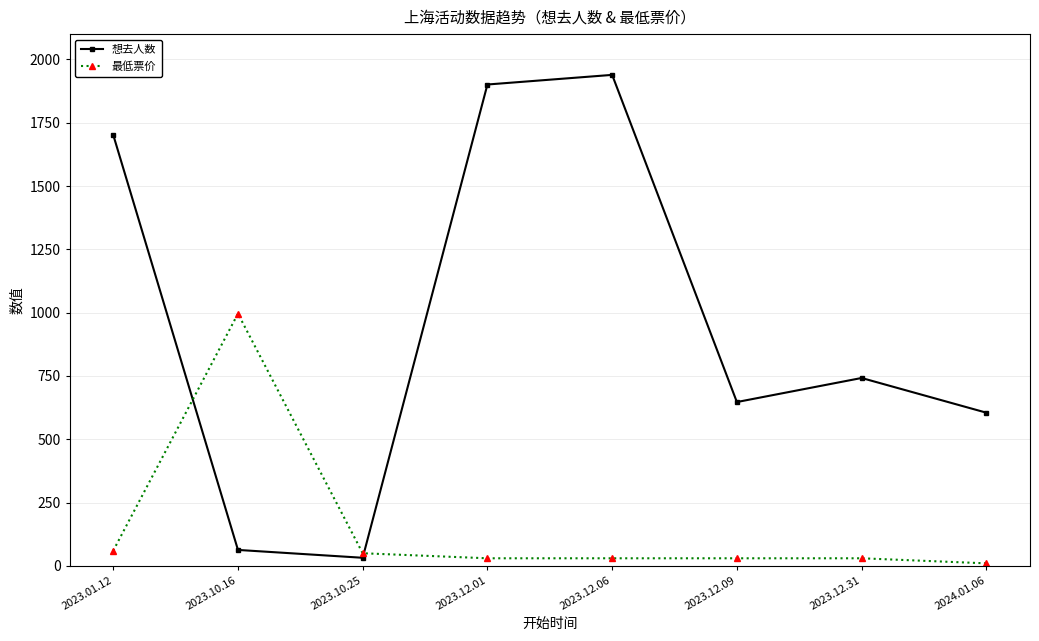

How many lines are shown in the chart?

2